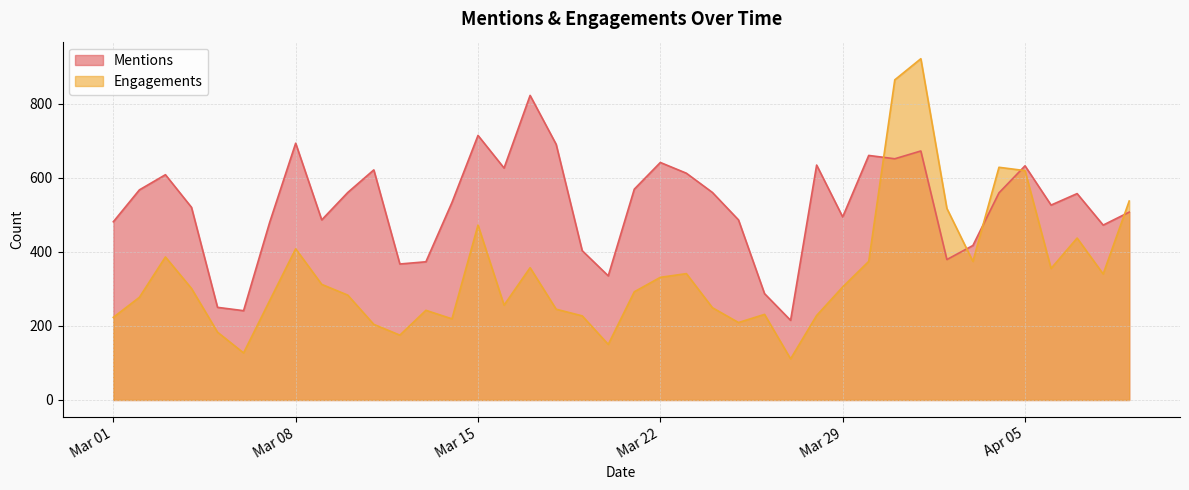

Rank the series by their average value, from highest to lowest.

Mentions, Engagements